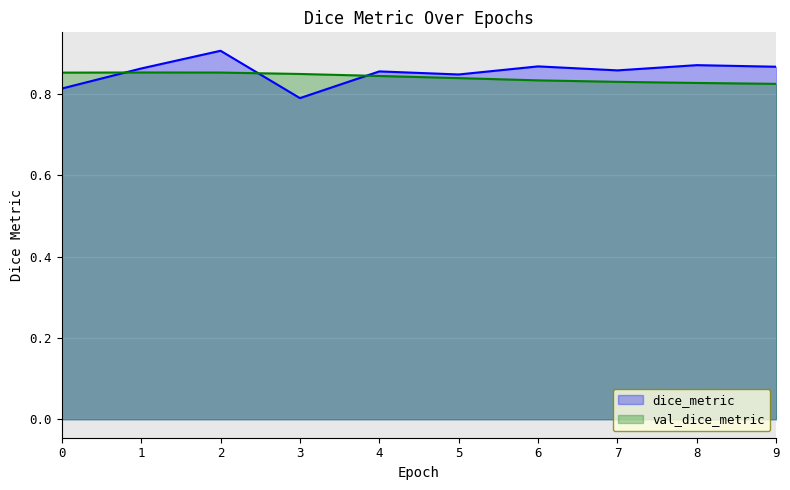

What is the approximate value of dice_metric at 8?

0.9